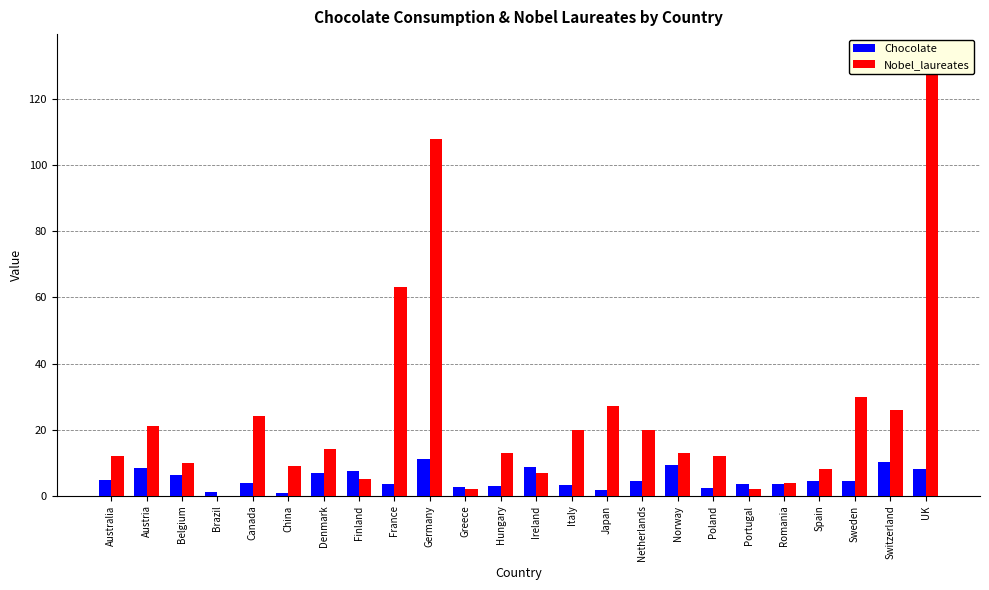

How many data points does each series have?

24